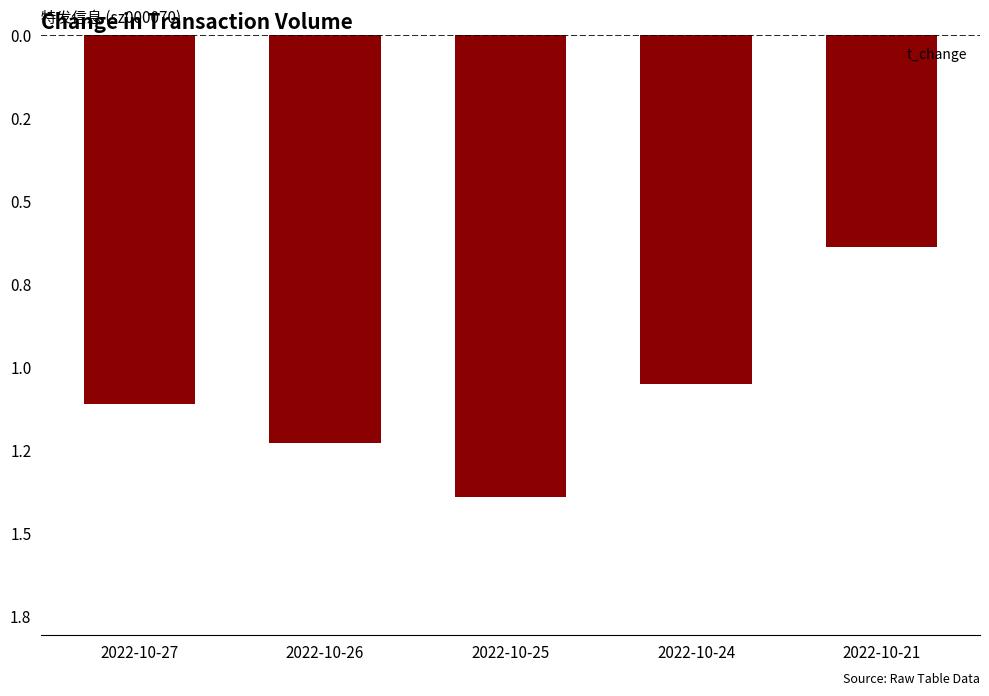

What is the value of the 4th bar from the left?

1.1